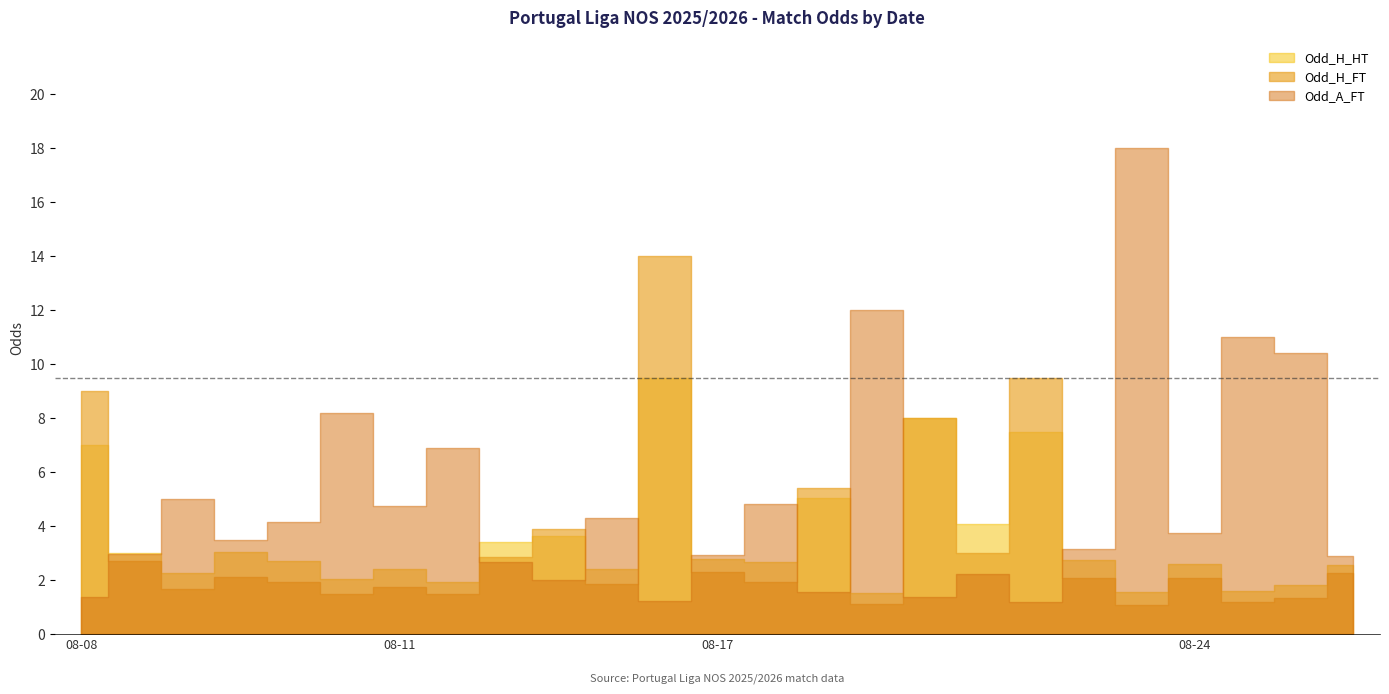

Reading left to right, transcribe all the data shown in this chart.

Odd_H_FT: 9.0	2.7	1.7	2.1	1.9	1.5	1.8	1.5	2.9	3.9	1.9	14.0	2.3	1.9	5.4	1.1	8.0	3.0	9.5	2.1	1.1	2.1	1.2	1.3	2.3
Odd_A_FT: 1.4	3.0	5.0	3.5	4.2	8.2	4.8	6.9	2.6	2.0	4.3	1.2	2.9	4.8	1.6	12.0	1.4	2.2	1.2	3.1	18.0	3.8	11.0	10.4	2.9
Odd_H_HT: 7.0	3.0	2.2	3.0	2.7	2.0	2.4	1.9	3.4	3.6	2.4	9.5	2.8	2.6	5.0	1.5	8.0	4.1	7.5	2.8	1.5	2.6	1.6	1.8	2.5